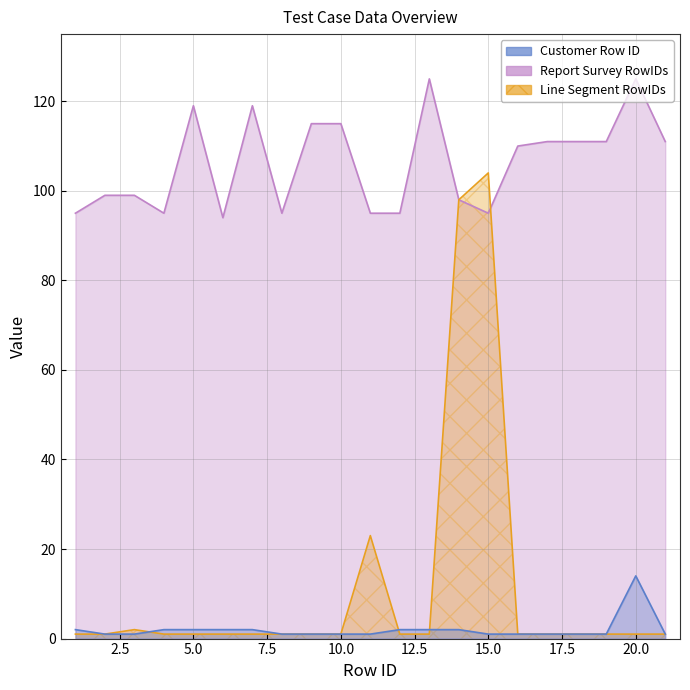

Rank the categories by Customer Row ID value from lowest to highest.

2, 3, 8, 9, 10, 11, 15, 16, 17, 18, 19, 21, 1, 4, 5, 6, 7, 12, 13, 14, 20